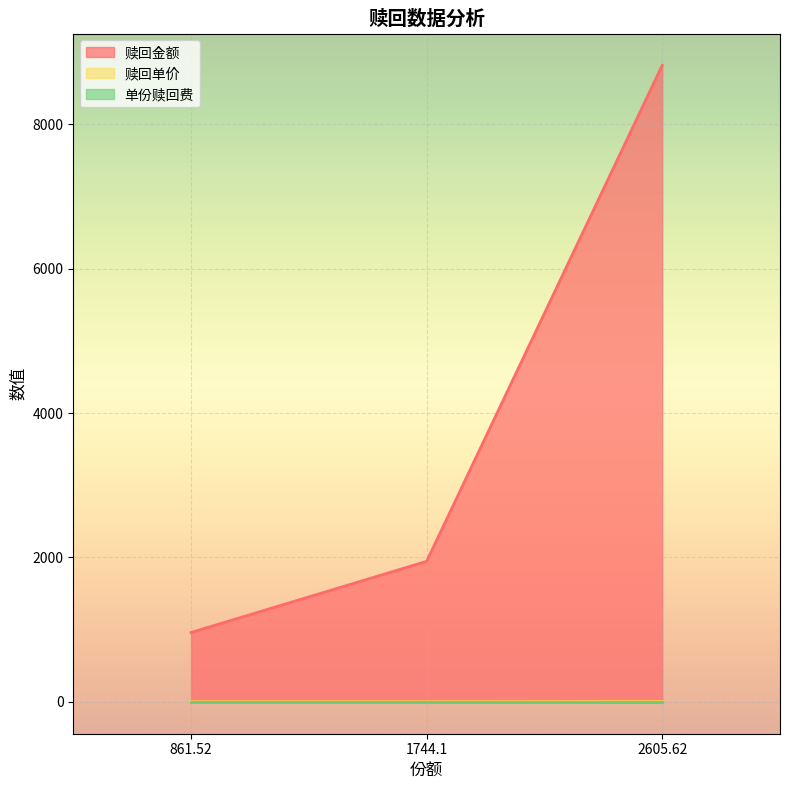

How many data points in 赎回金额 are above 1946?

2